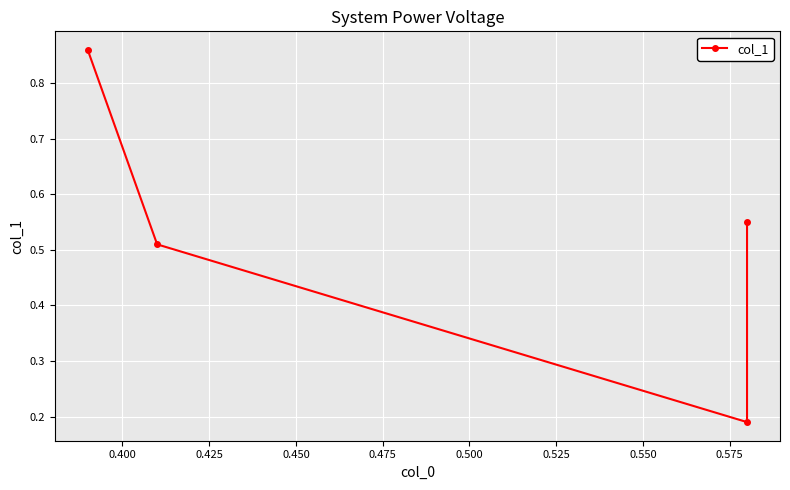

What is the average value?

0.5